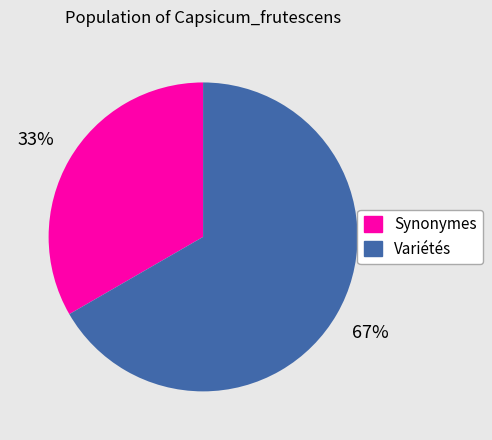

Between Variétés and Synonymes, which is larger?

Variétés